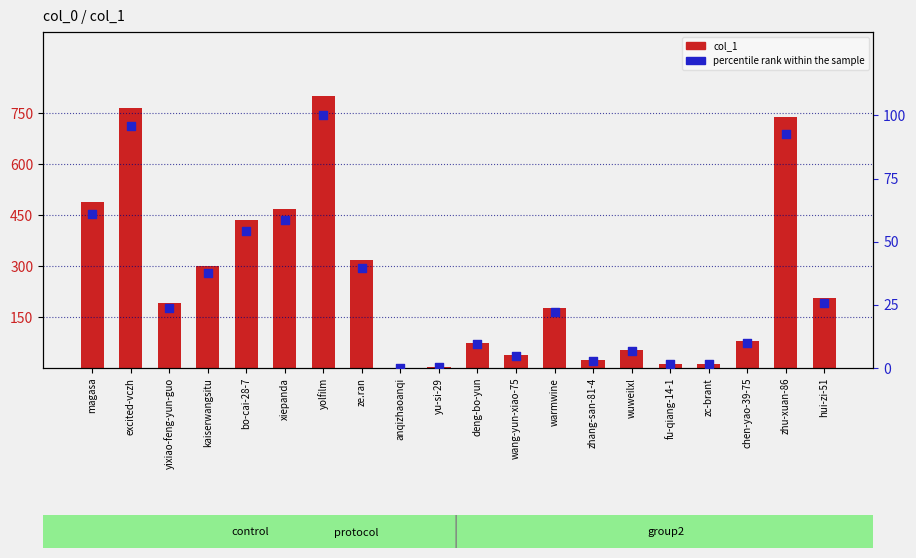

Is the value of percentile rank within the sample at magasa greater than the value of col_1 at hui-zi-51?

No